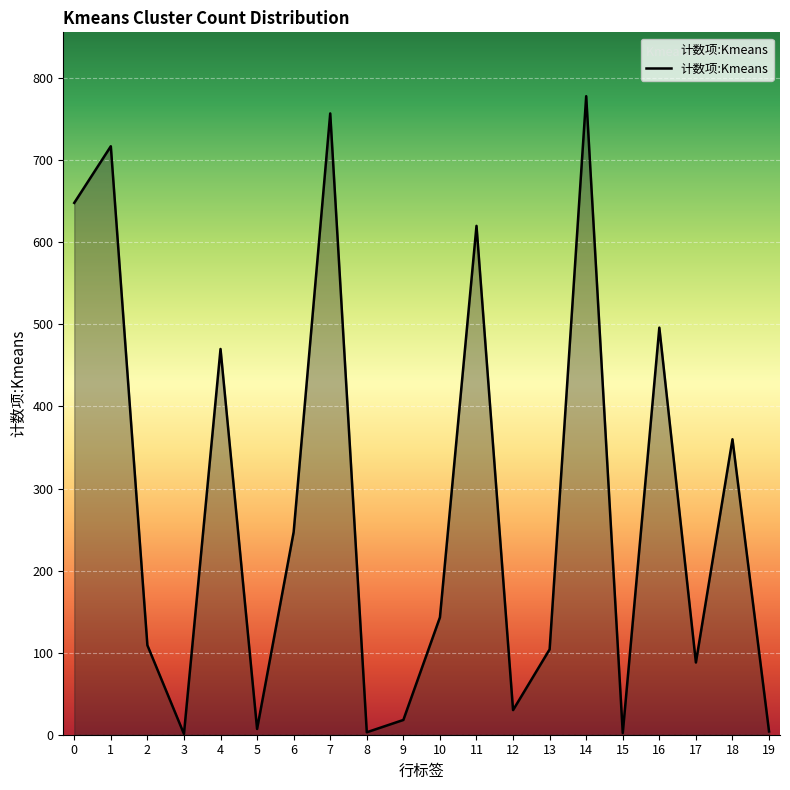

What is the maximum value shown in the chart?

778